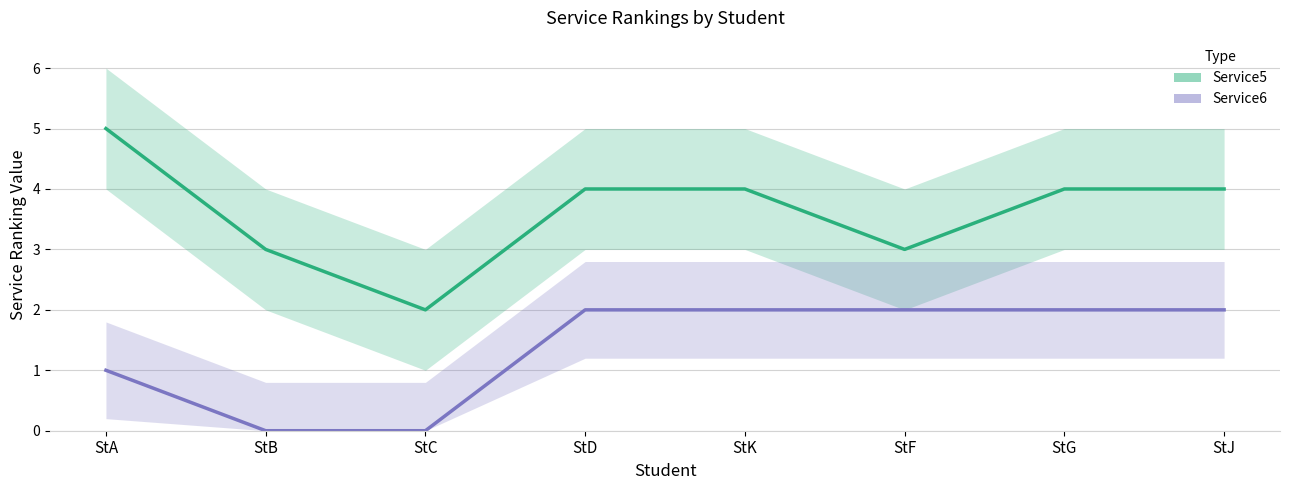

How many interior local valleys does the Service5 series have?

2